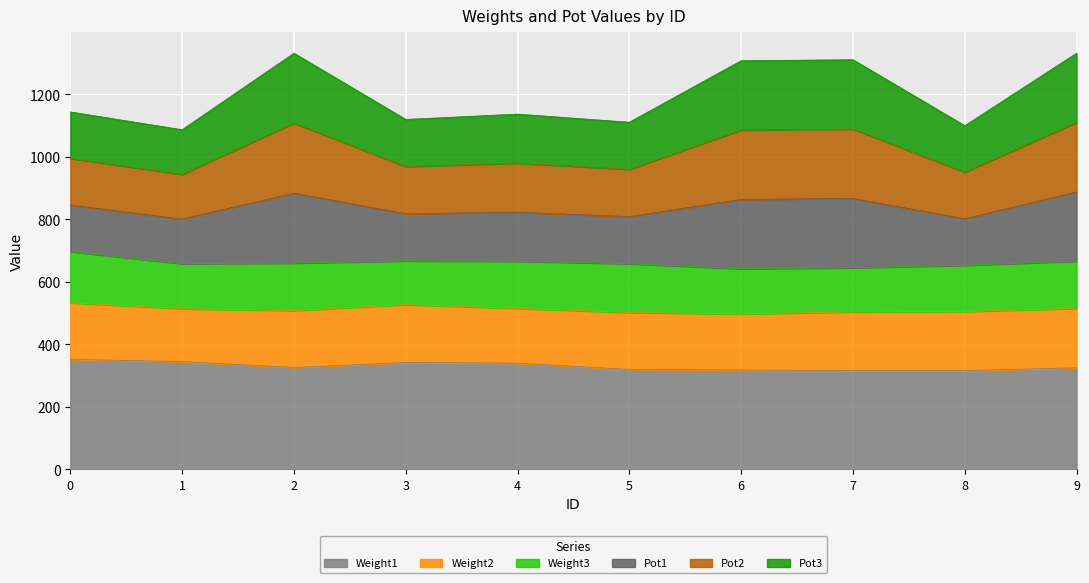

The Weight1 series shows 340 at 4. True or false?

True